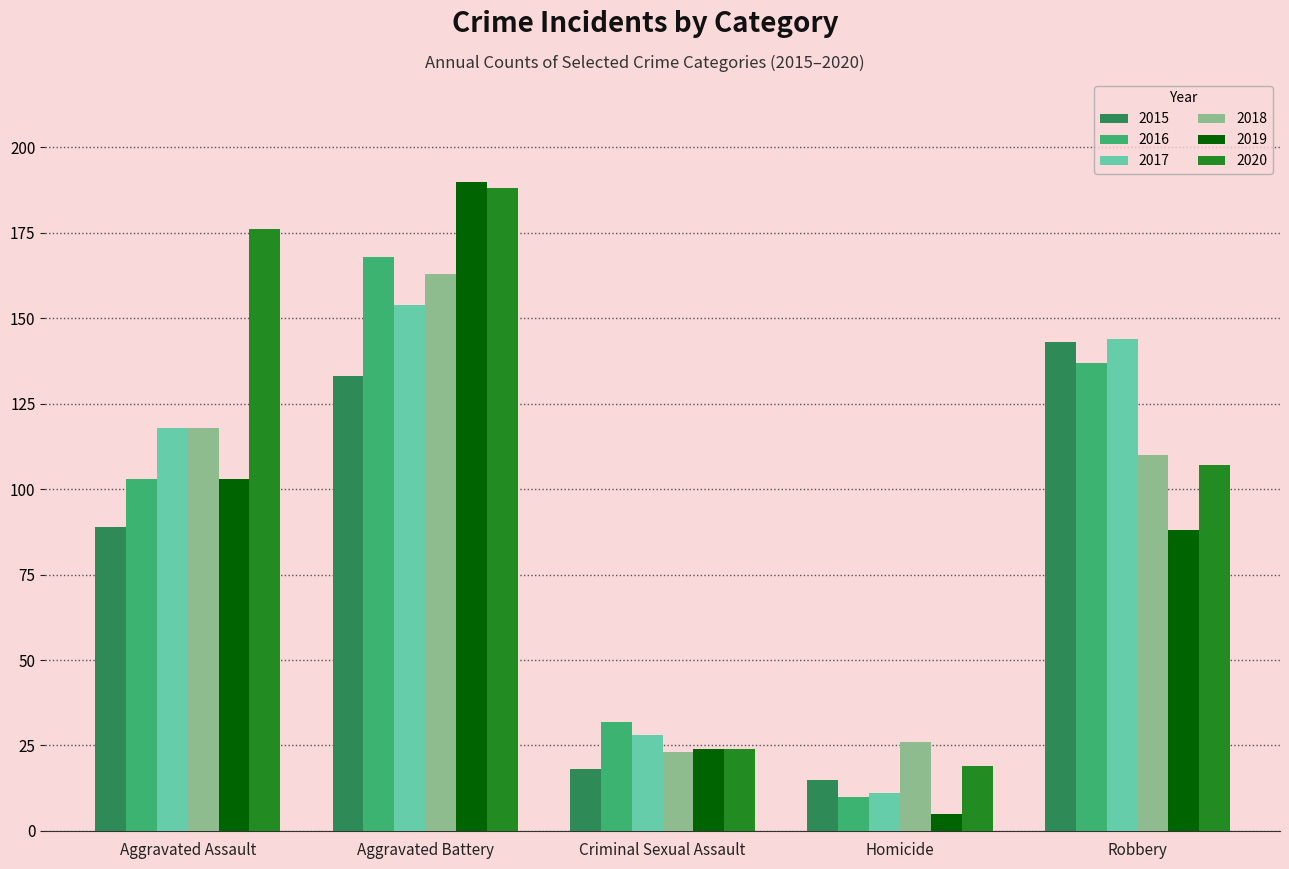

Where does the 2019 series first go above 88?

Aggravated Assault